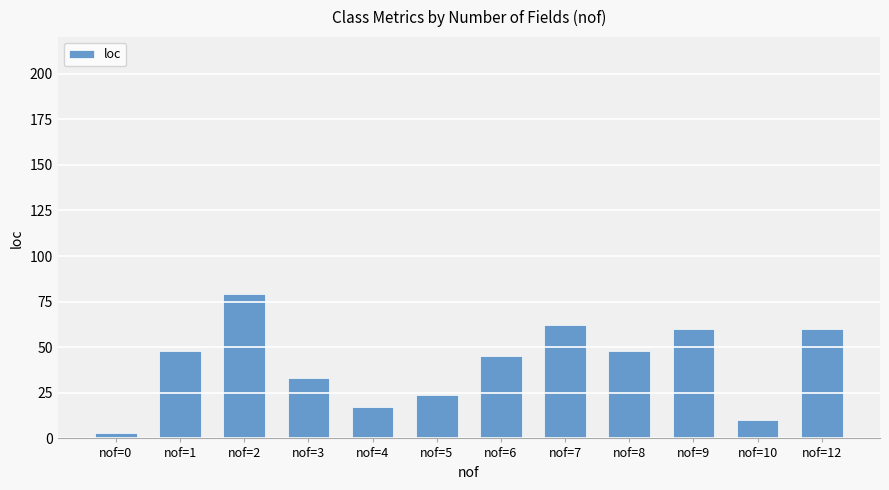

The value at nof=3 is 17. True or false?

False